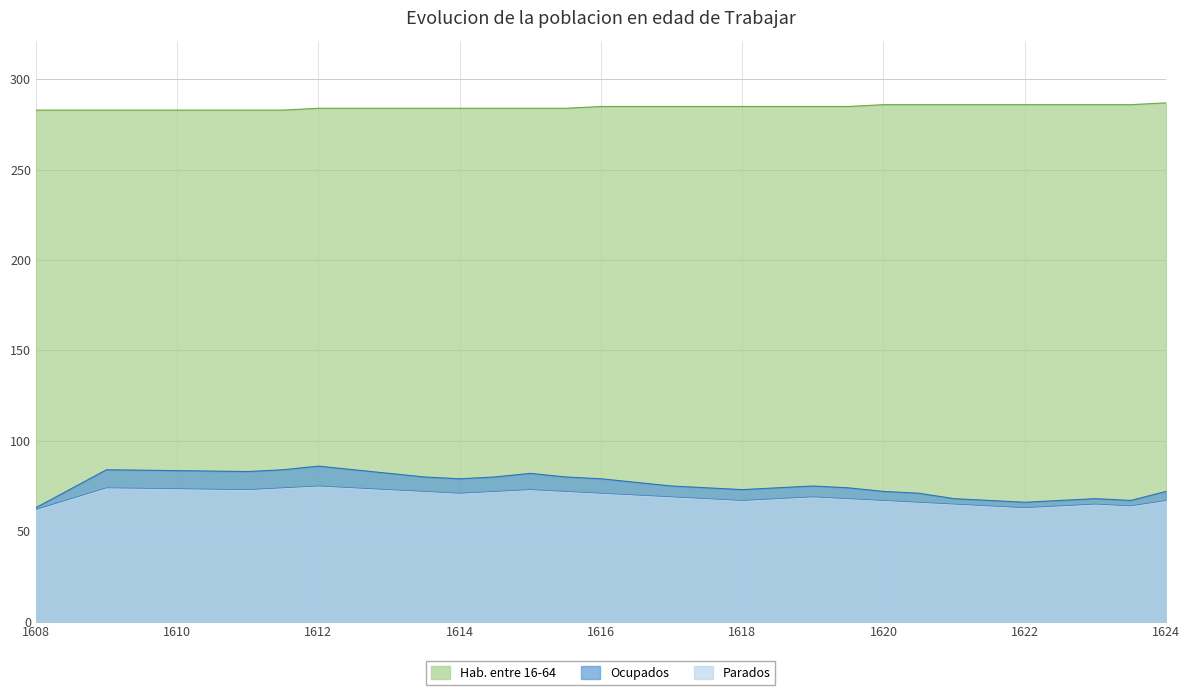

How many lines are shown in the chart?

3